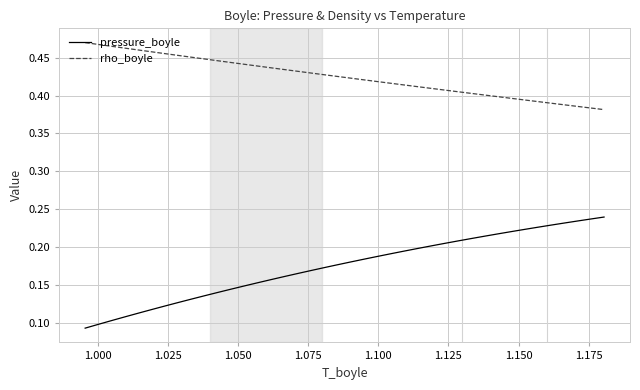

Which series has the largest range (max minus min)?

pressure_boyle